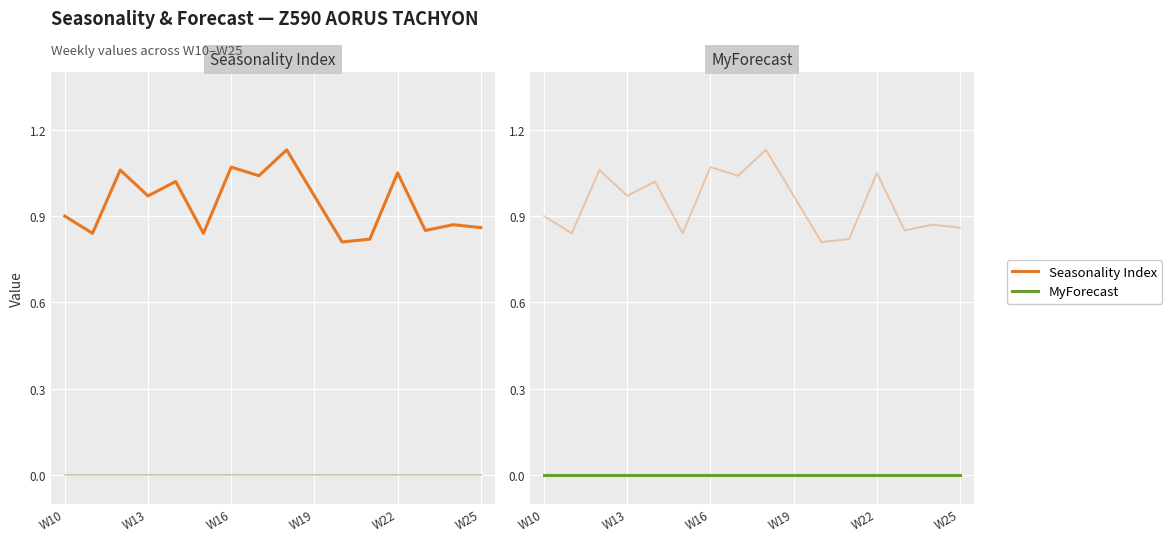

Reading left to right, list all the values displayed in this chart.

Seasonality Index: 0.9	0.8	1.1	1.0	1.0	0.8	1.1	1.0	1.1	1.0	0.8	0.8	1.1	0.8	0.9	0.9
MyForecast: 0.0	0.0	0.0	0.0	0.0	0.0	0.0	0.0	0.0	0.0	0.0	0.0	0.0	0.0	0.0	0.0